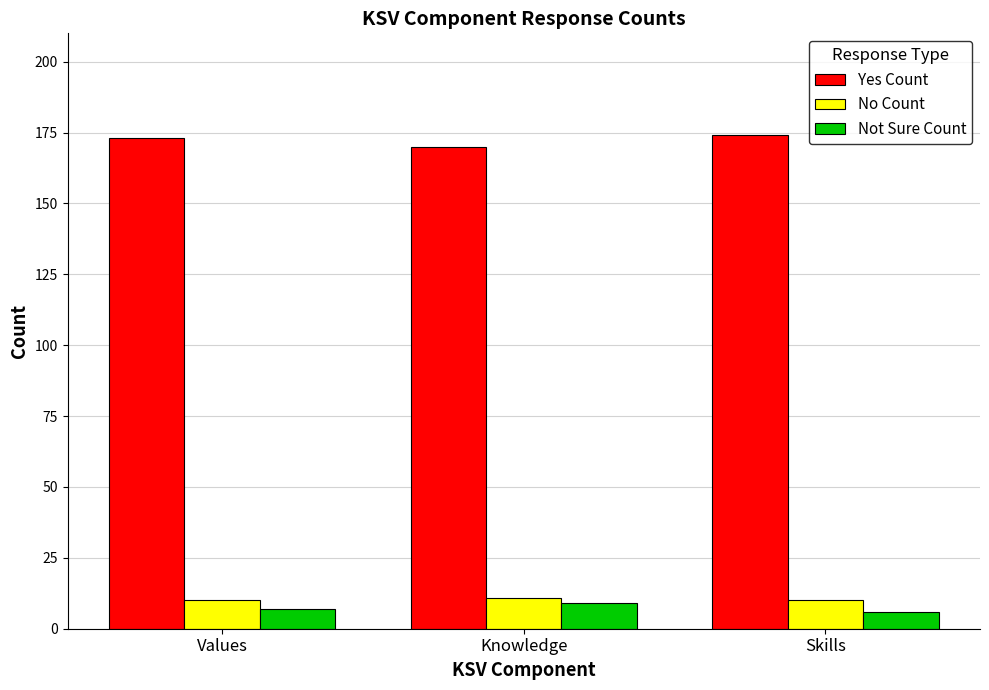

What is the spread (max minus min) of values at Knowledge?

161